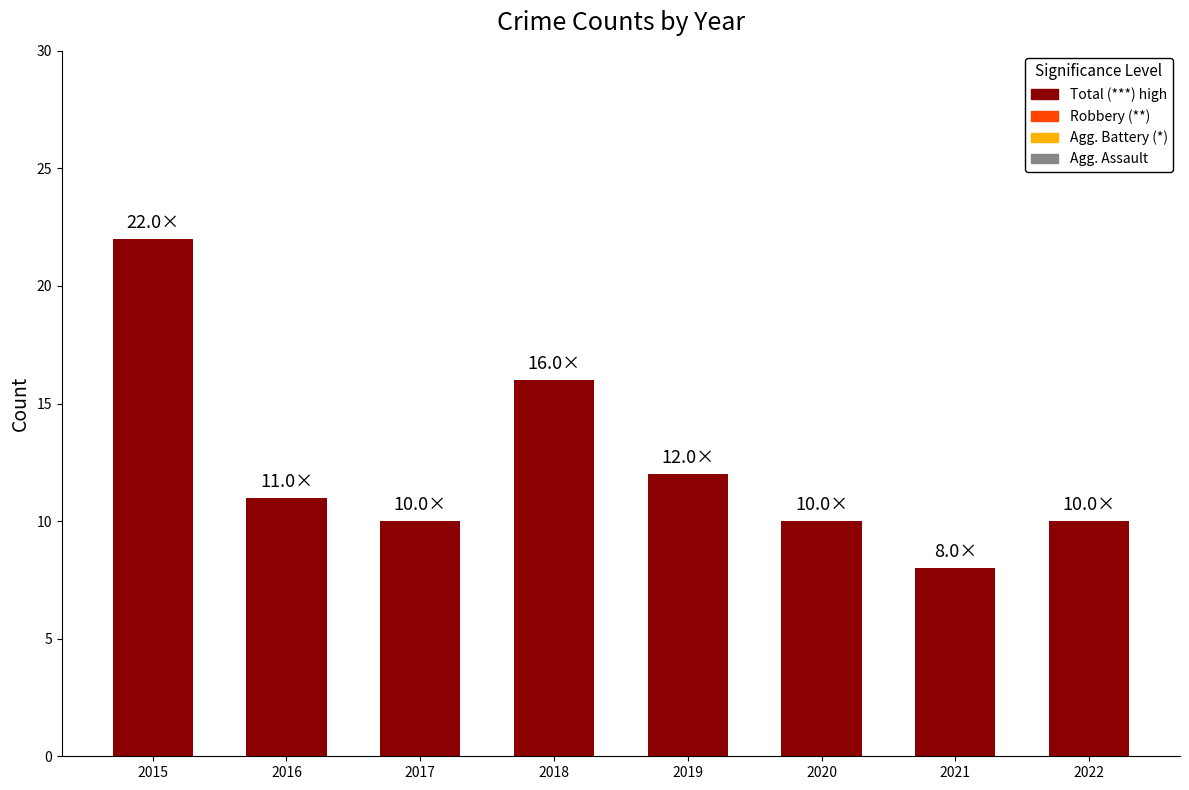

What is the ratio of the value at 2018 to the value at 2016?

1.5